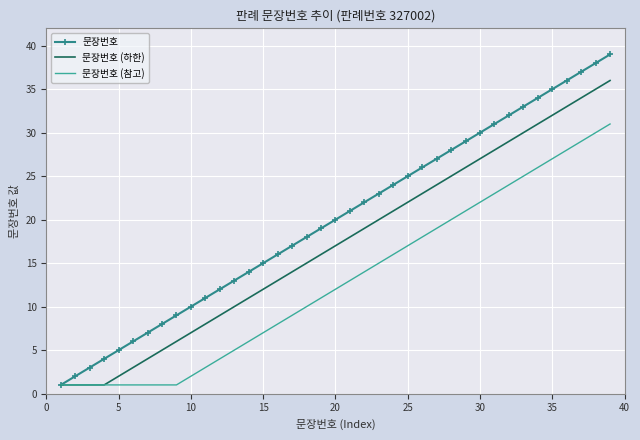

Which series has the largest total across all categories?

문장번호